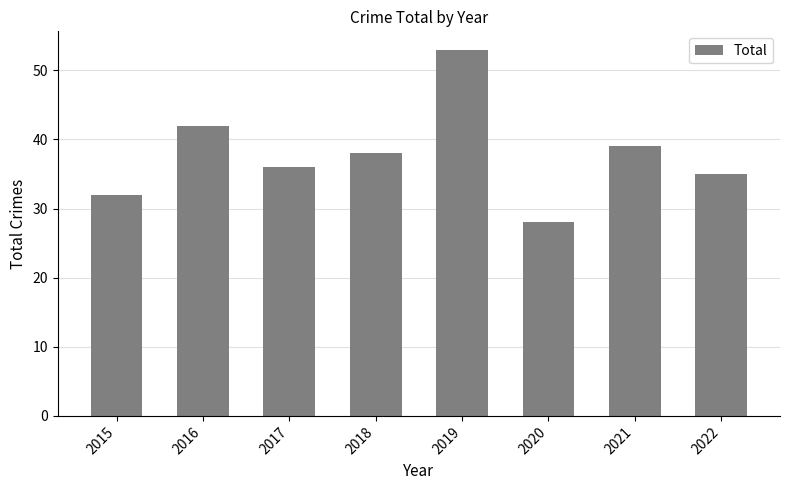

The chart shows a value of 36 at 2017. True or false?

True